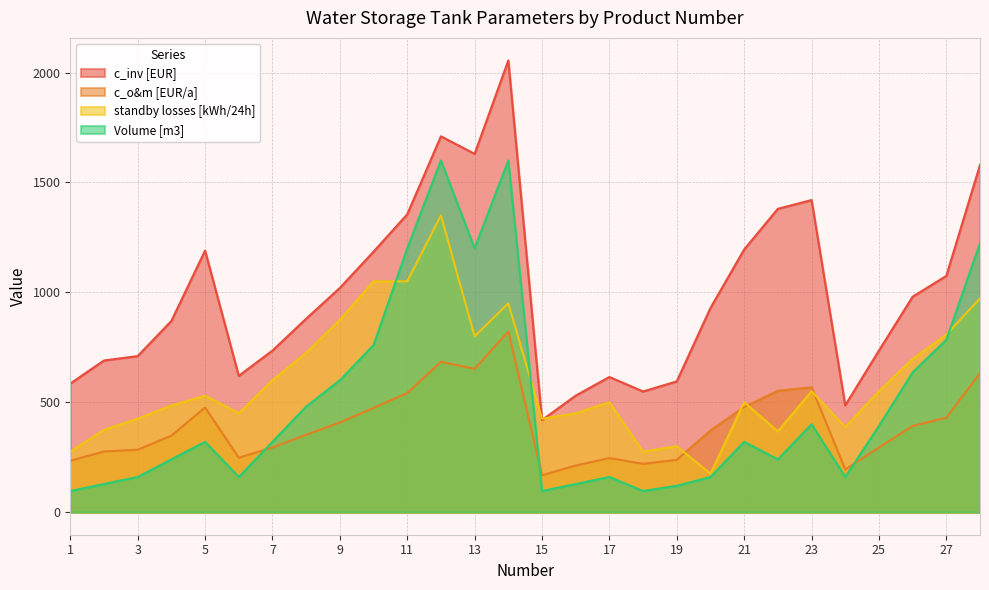

True or false: c_o&m [EUR/a] and Volume [m3] intersect in this chart.

True